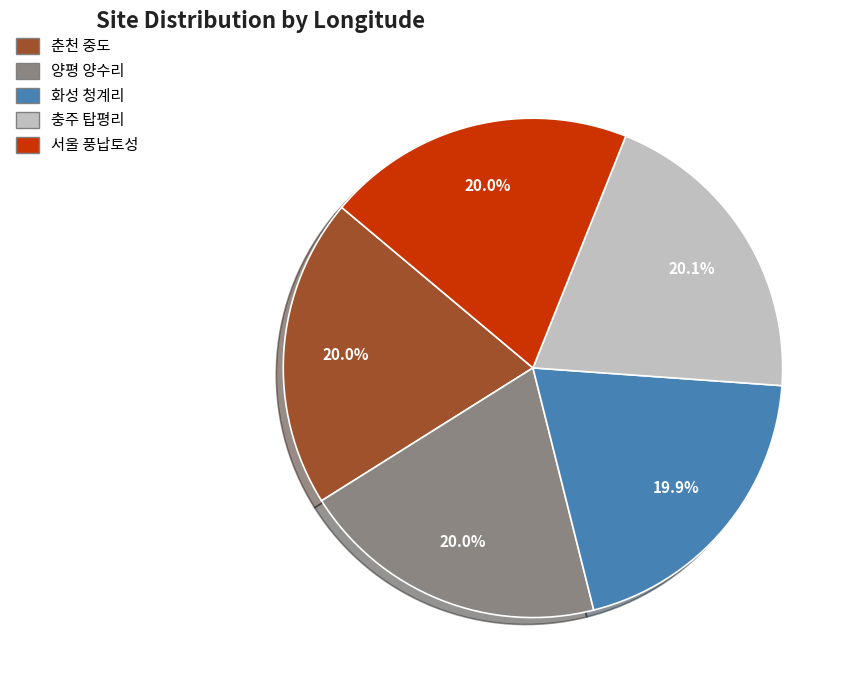

To the nearest percent, what is the combined percentage of 서울 풍납토성 and 충주 탑평리?

40%